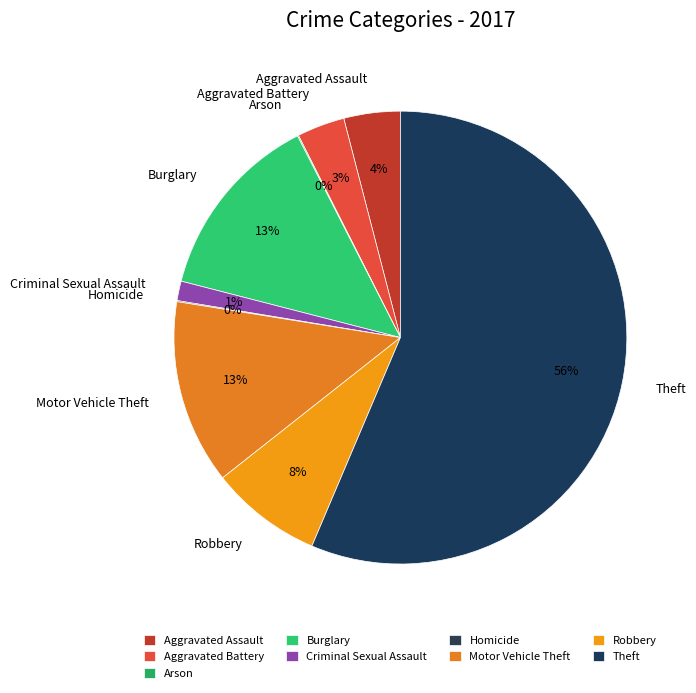

What percentage is the Motor Vehicle Theft slice, to the nearest percent?

13%